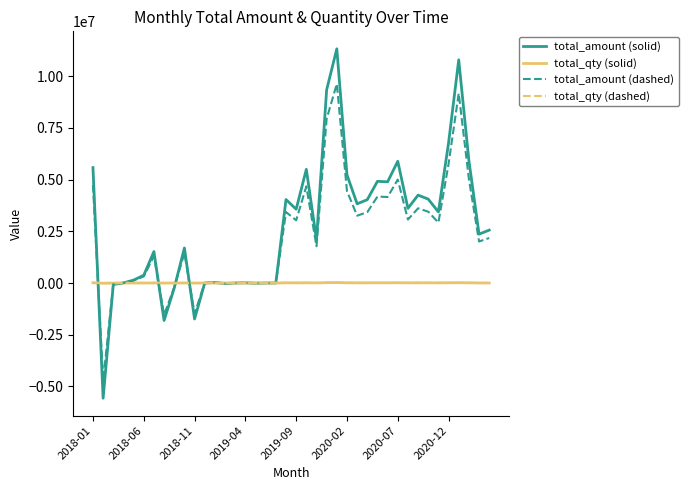

What is the minimum value for total_amount (solid)?

-5572104.0